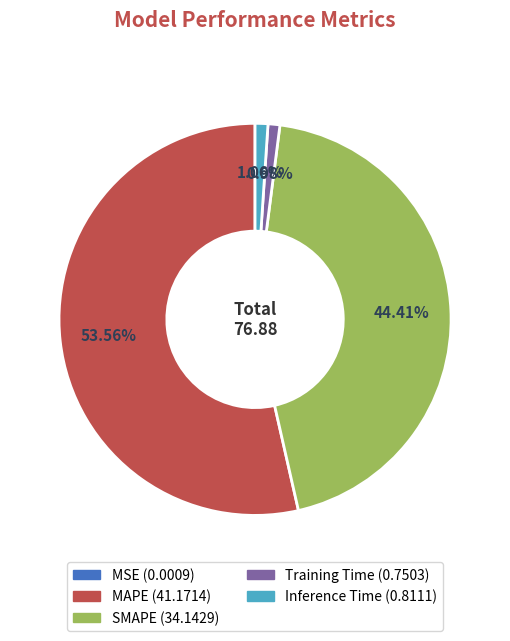

What is the majority slice?

MAPE